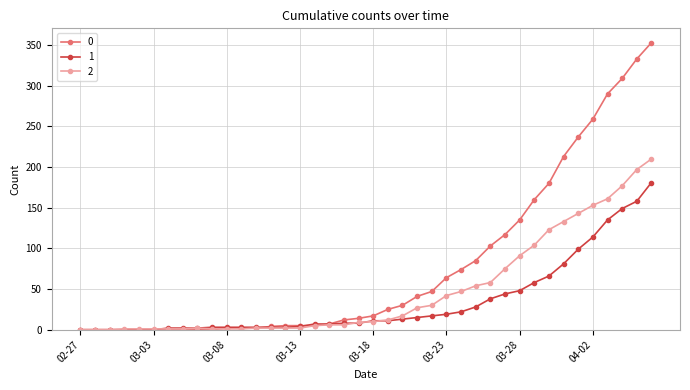

How many data points in 1 are less than 11?

20